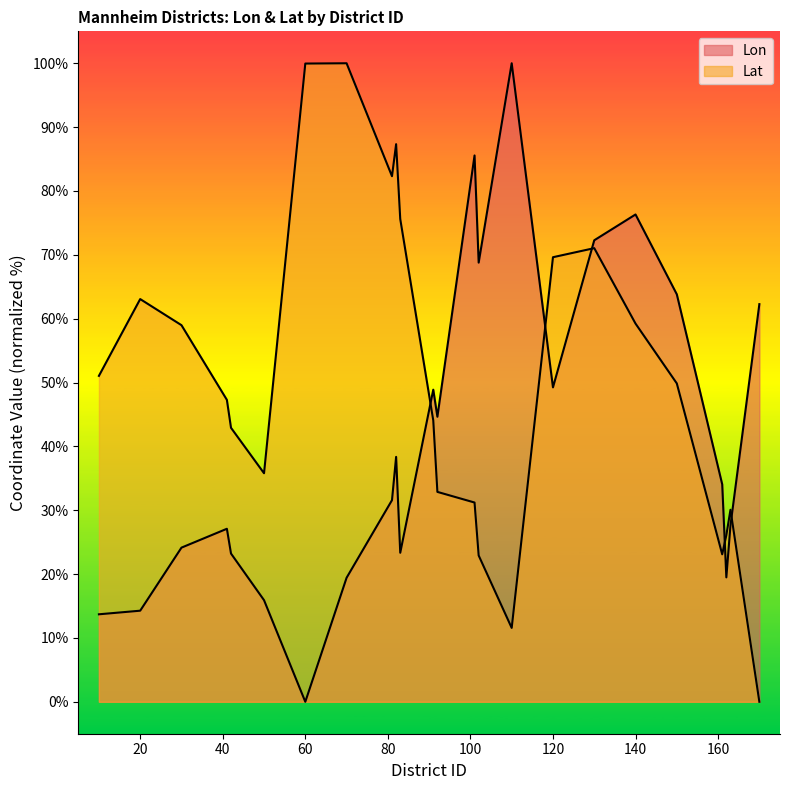

What is the difference between the Lat values at 140 and 50?

23.4